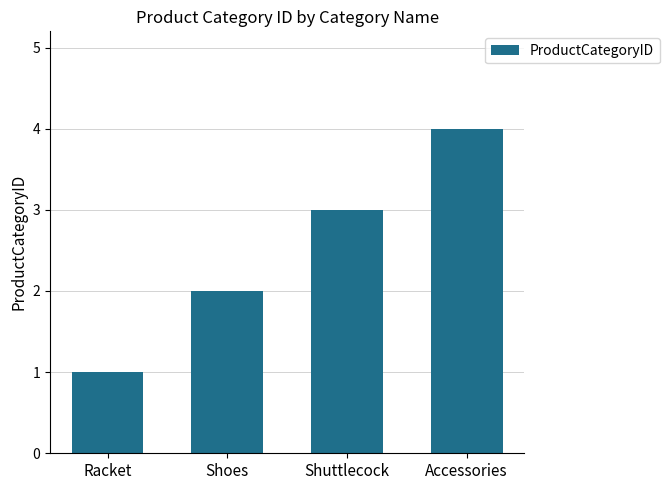

List the labels in order of value, largest first.

Accessories, Shuttlecock, Shoes, Racket